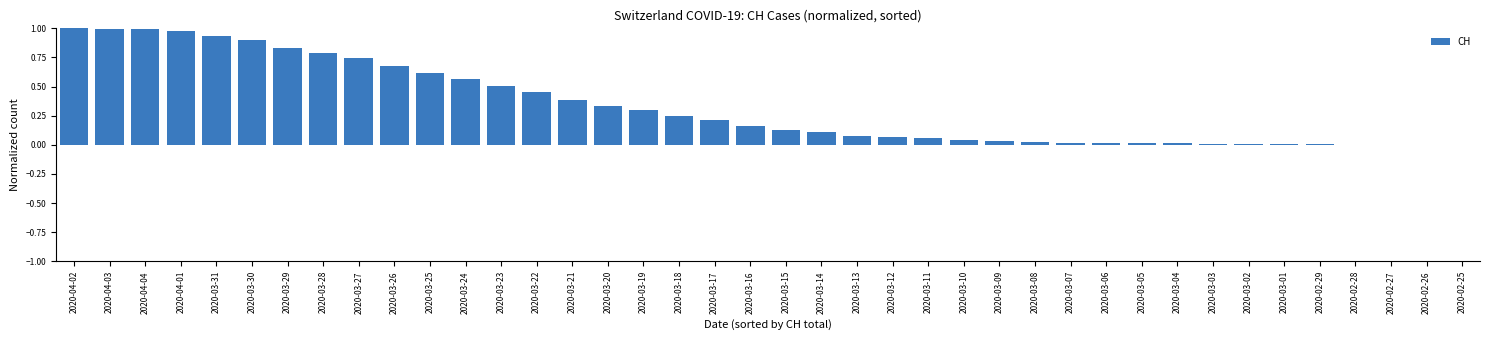

Is it true that the value at 2020-04-02 is 1.0?

True